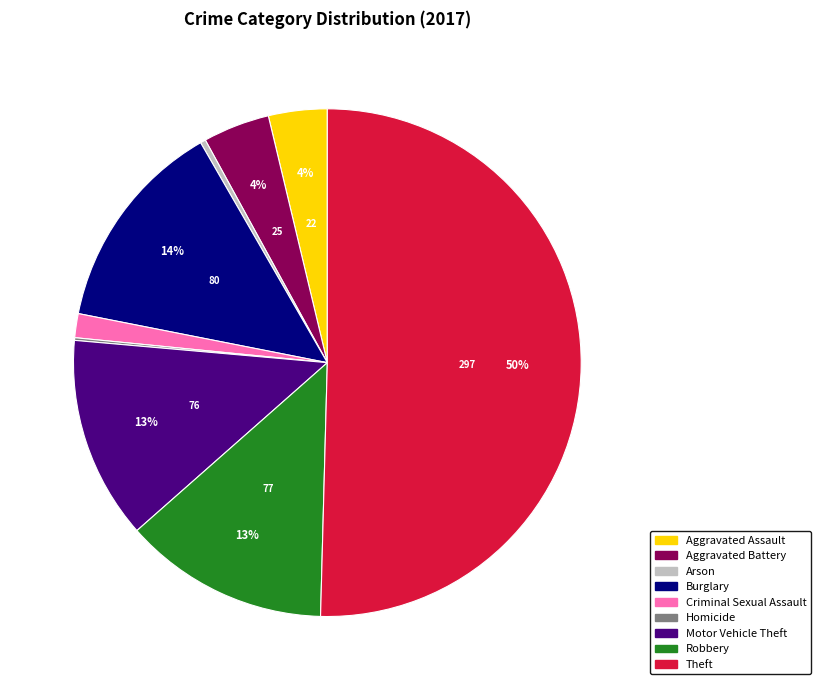

Which has a higher value, Criminal Sexual Assault or Aggravated Battery?

Aggravated Battery